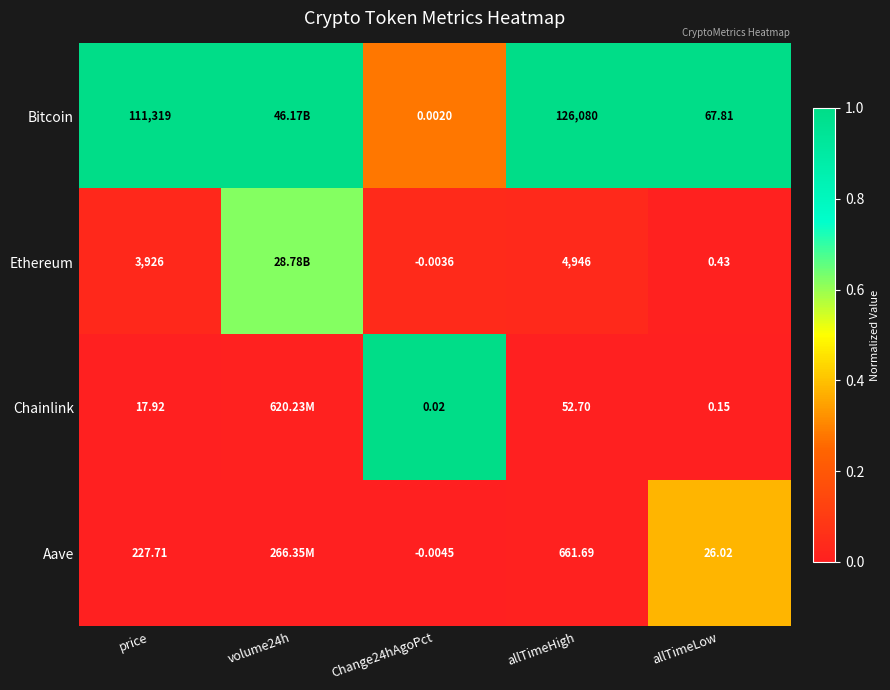

Which series changed the most between price and allTimeHigh?

Bitcoin